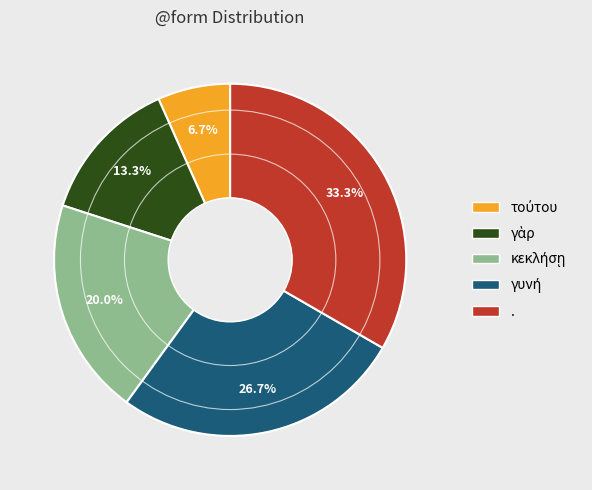

Does any single category account for the majority?

No